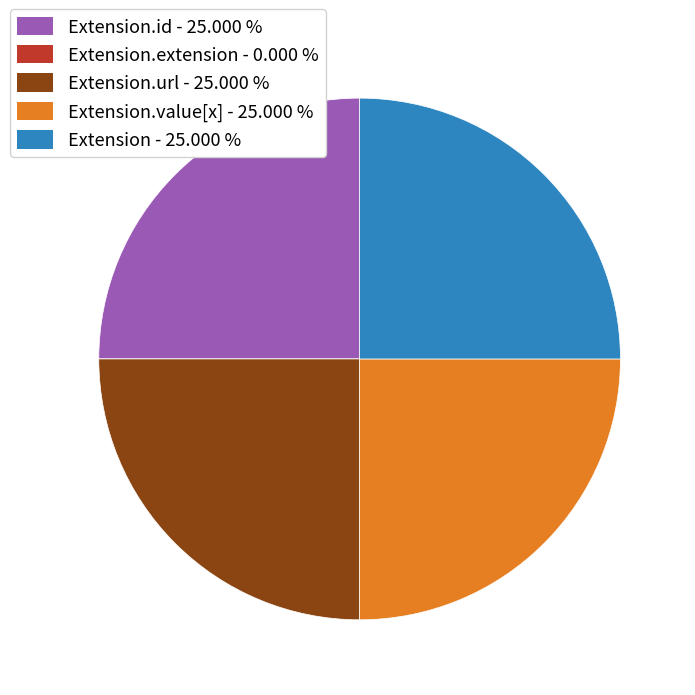

Does any single category account for the majority?

No